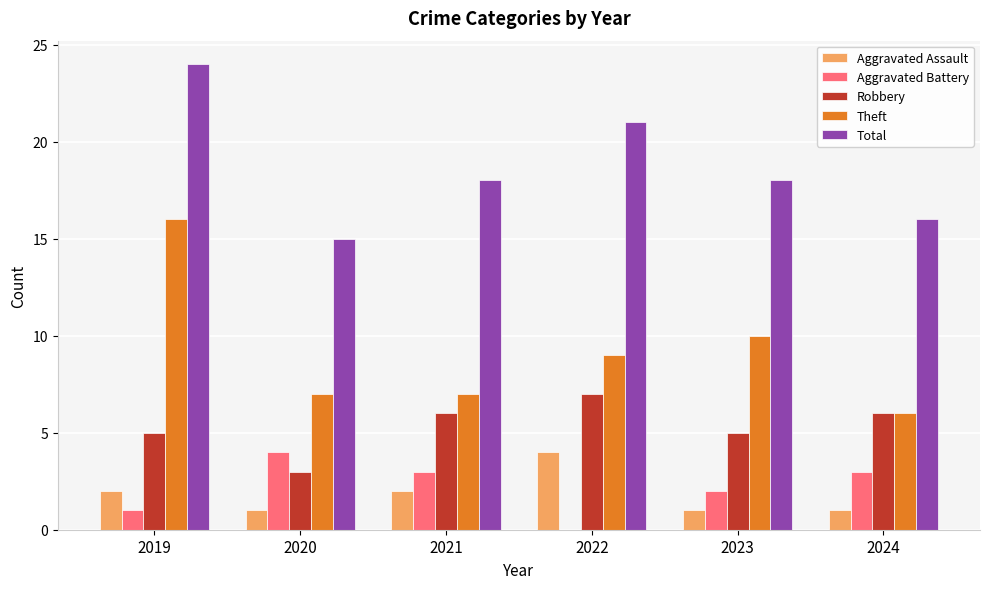

Are the bars horizontal?

No